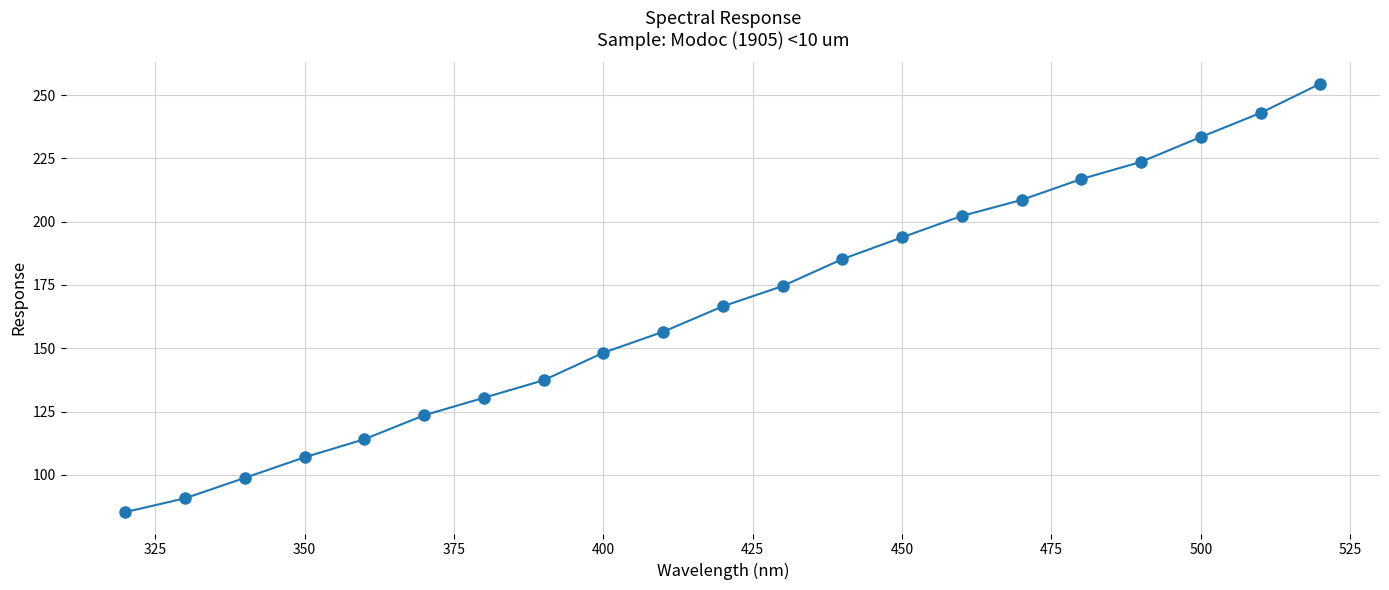

True or false: the data has more than 0 interior local peaks.

False